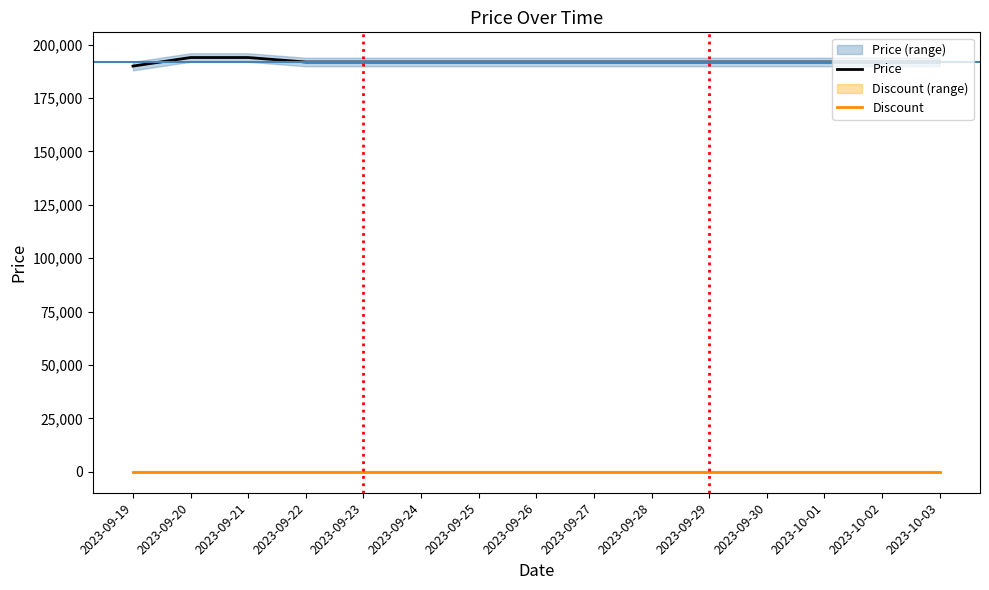

List the series in order of their peak value, highest first.

Price, Discount